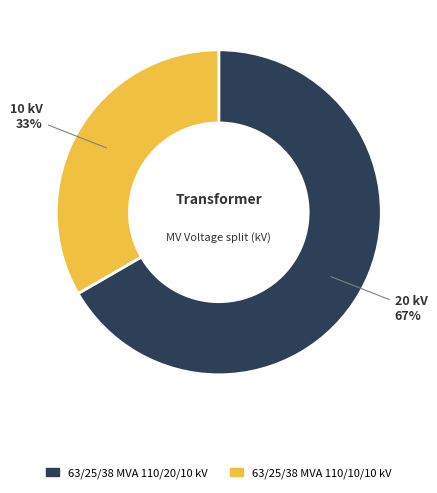

To the nearest percent, what portion does 63/25/38 MVA 110/20/10 kV represent?

67%